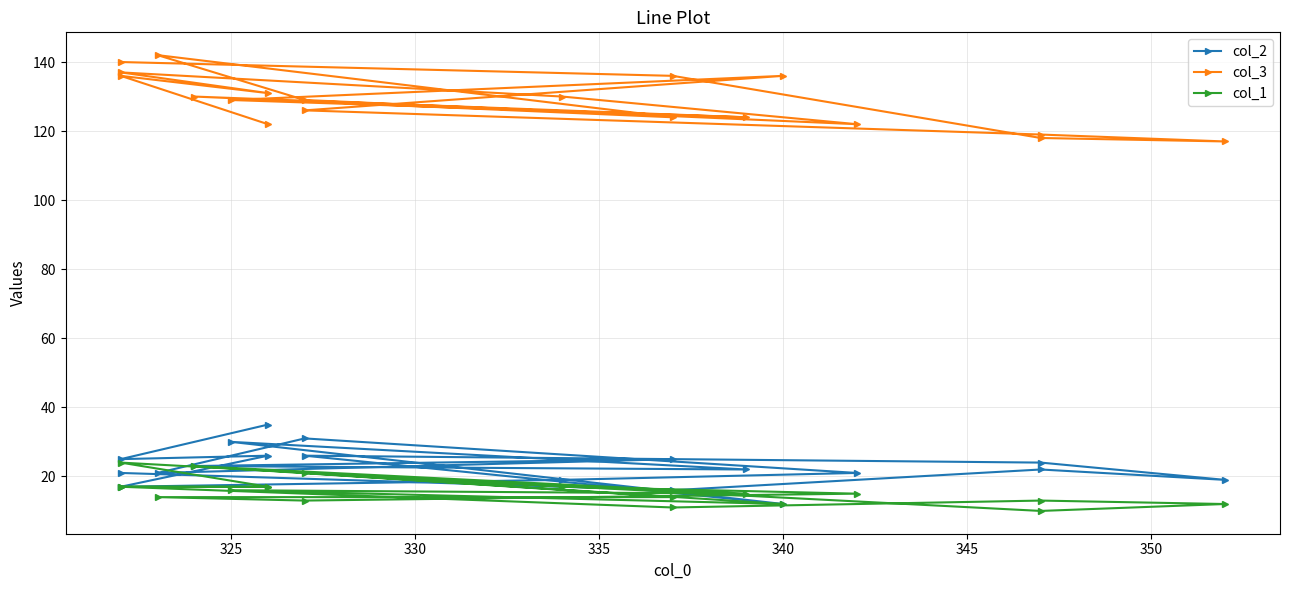

Reading left to right, what are all the values shown in this chart?

col_2: 35	25	26	17	19	21	31	21	25	23	22	30	12	26	24	19	22	16	21
col_3: 122	136	131	137	130	122	129	142	124	130	124	129	136	126	119	117	118	136	140
col_1: 17	17	17	24	17	15	13	14	14	23	15	16	12	21	10	12	13	11	17